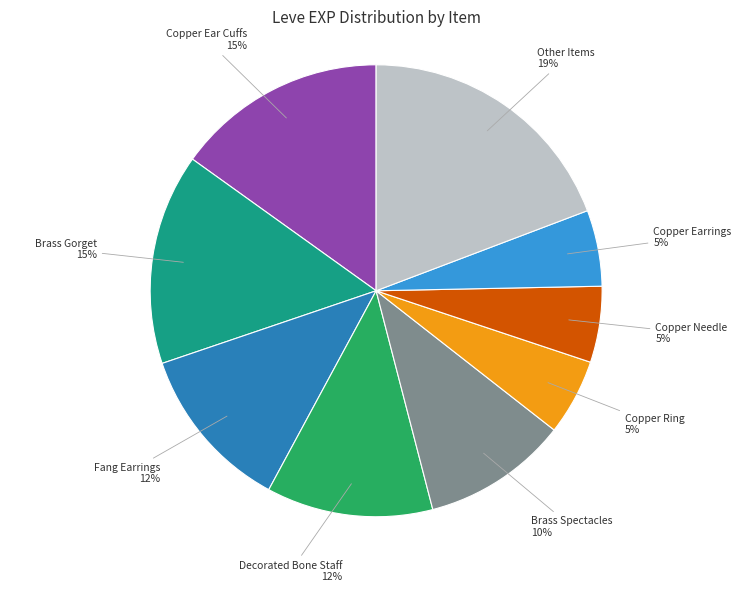

Do Brass Gorget and Fang Earrings together represent more than half of the pie?

No